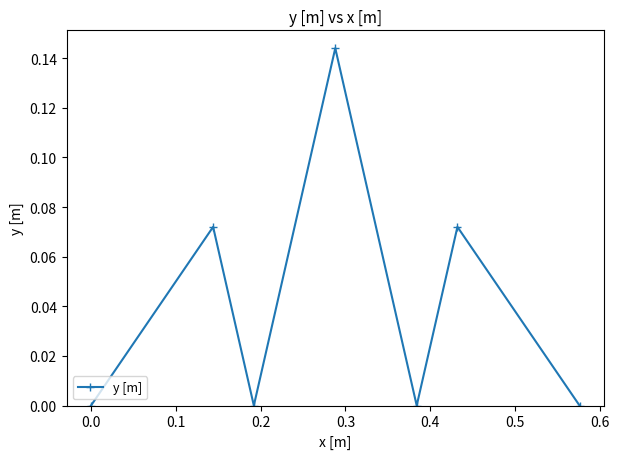

True or false: the data has more than 2 interior local peaks.

True